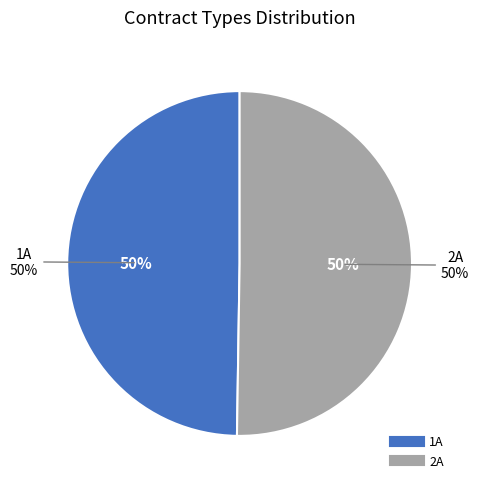

True or false: 1A accounts for 50% of the total.

True